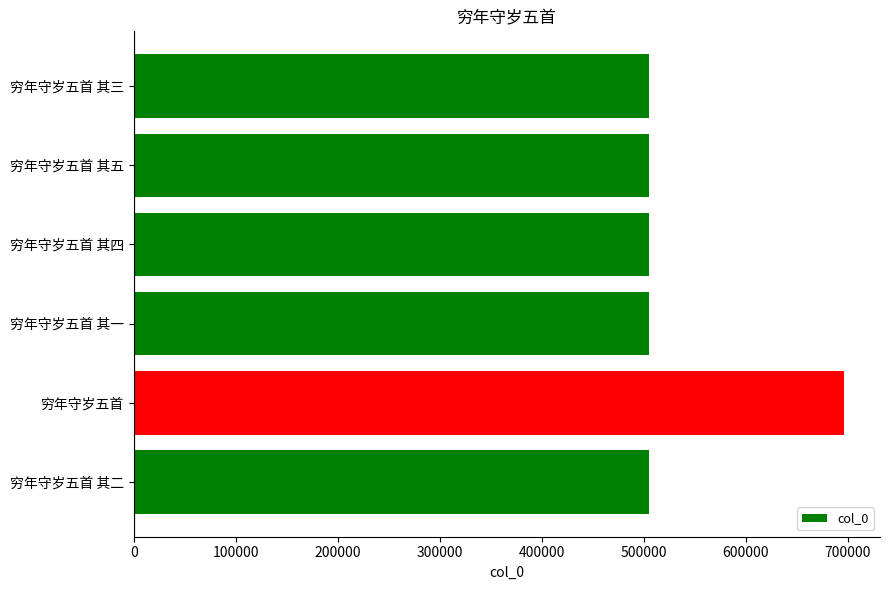

How many series are shown in this chart?

1